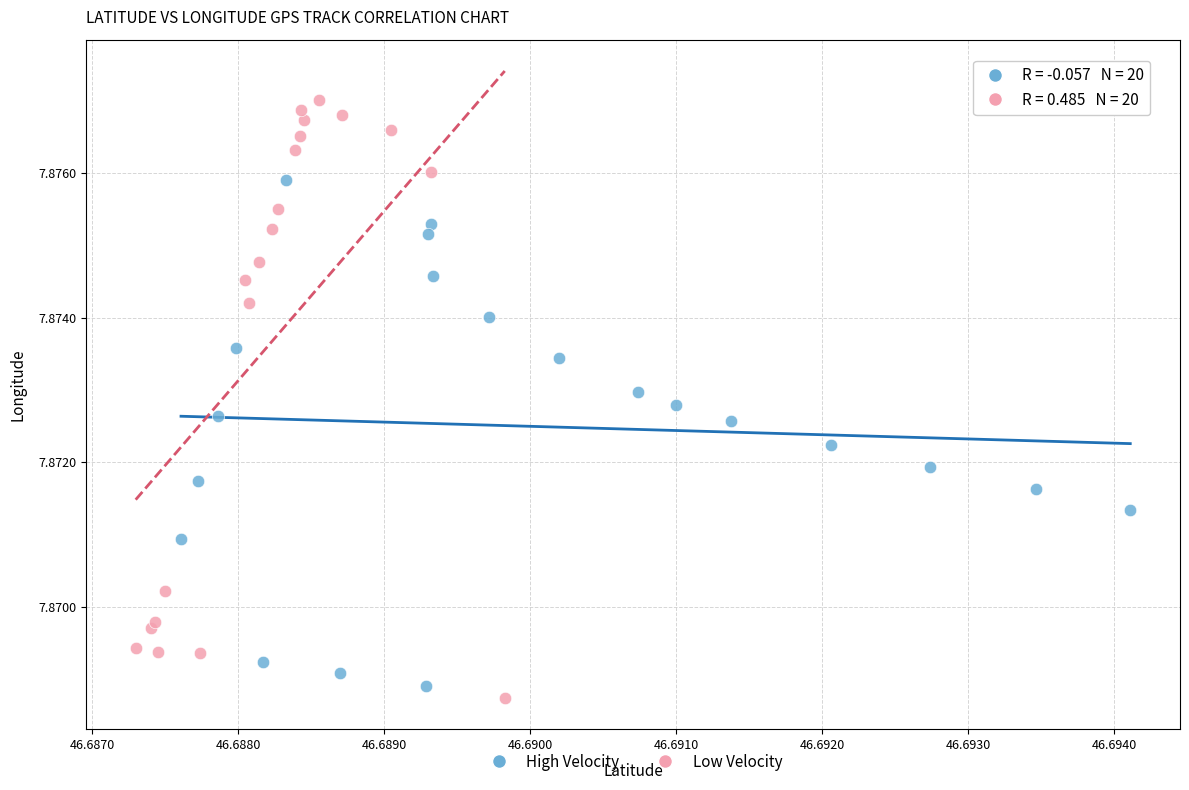

Which series has the widest spread of Y values?

Low Velocity